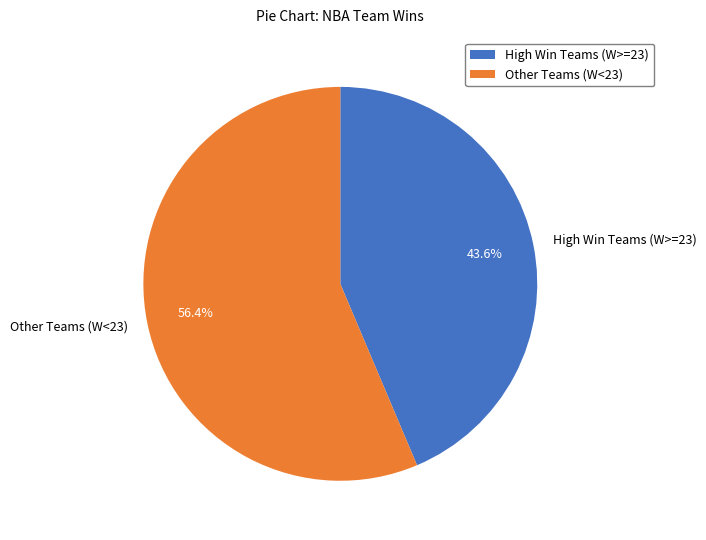

What is the majority slice?

Other Teams (W<23)